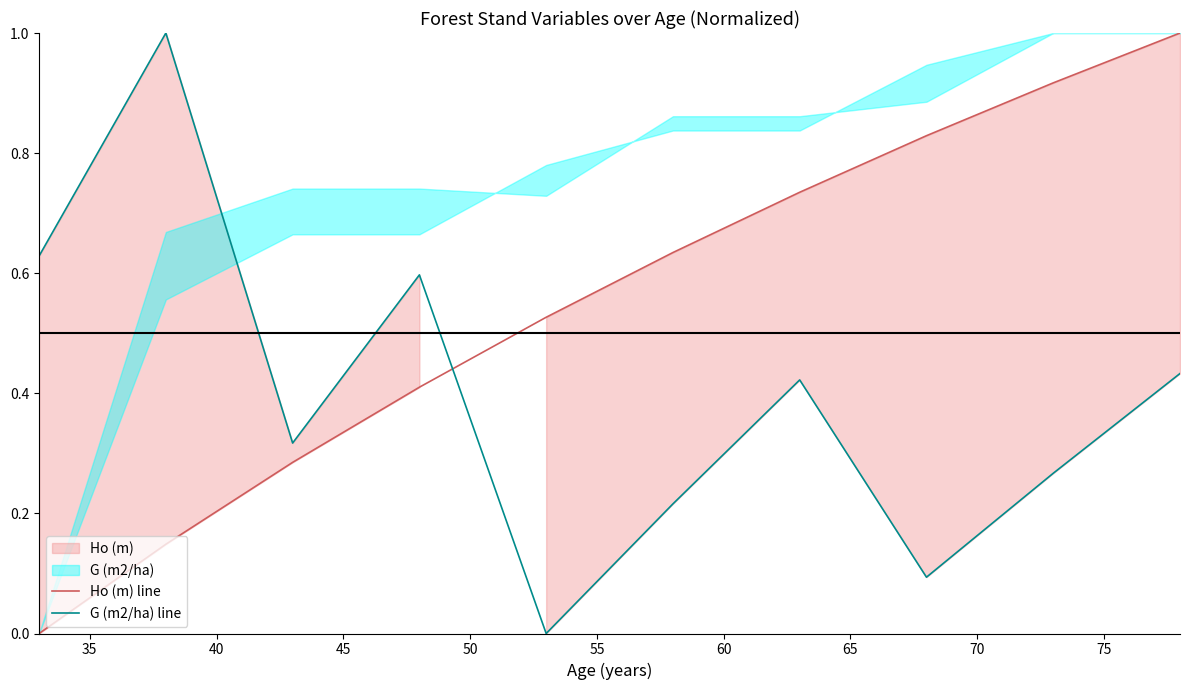

True or false: G (m2/ha) line has more than 0 points higher than both neighbors.

True